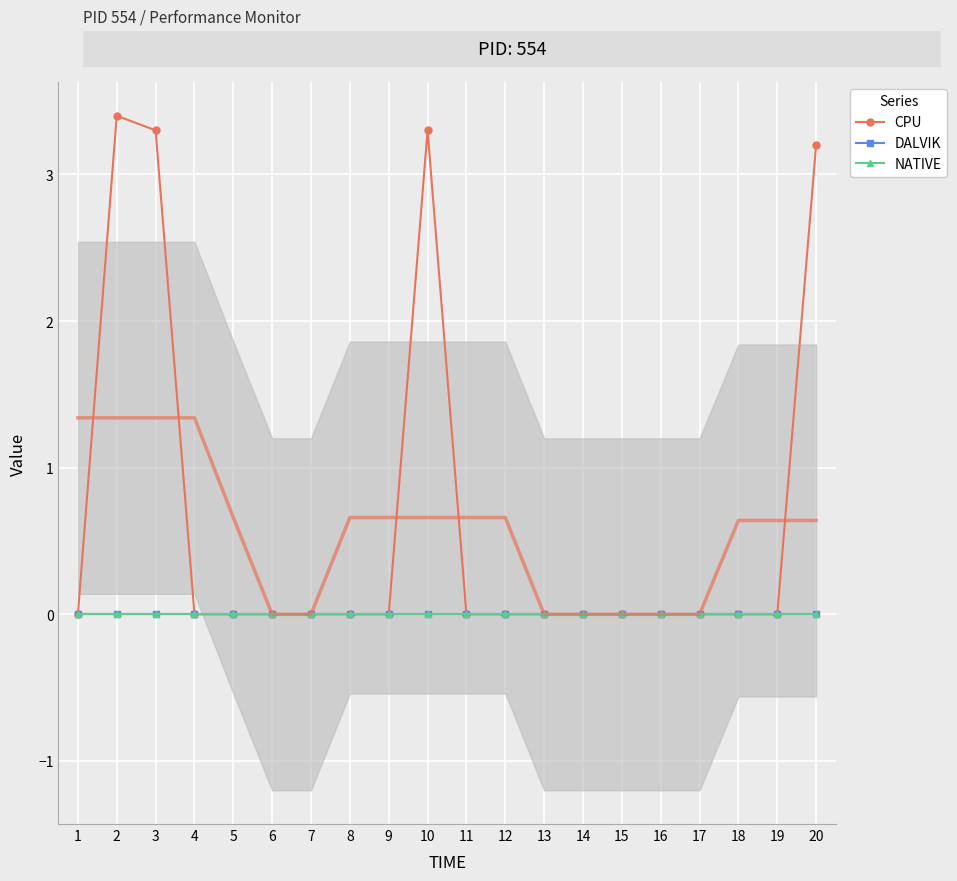

Reading right to left, extract all data points from this chart.

CPU: 3.2	0.0	0.0	0.0	0.0	0.0	0.0	0.0	0.0	0.0	3.3	0.0	0.0	0.0	0.0	0.0	0.0	3.3	3.4	0.0
DALVIK: 0.0	0.0	0.0	0.0	0.0	0.0	0.0	0.0	0.0	0.0	0.0	0.0	0.0	0.0	0.0	0.0	0.0	0.0	0.0	0.0
NATIVE: 0.0	0.0	0.0	0.0	0.0	0.0	0.0	0.0	0.0	0.0	0.0	0.0	0.0	0.0	0.0	0.0	0.0	0.0	0.0	0.0